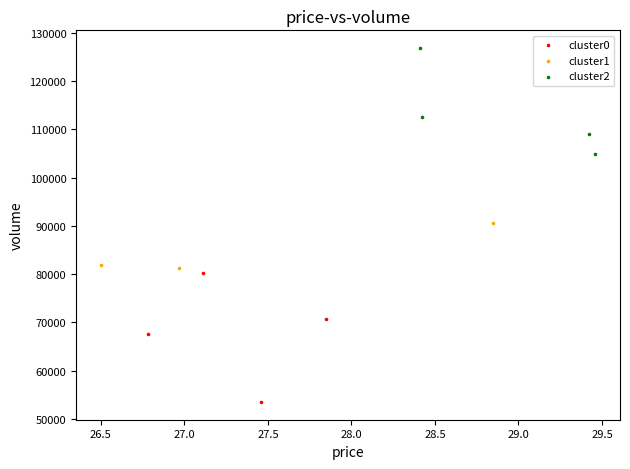

Which series has the widest spread of Y values?

cluster0